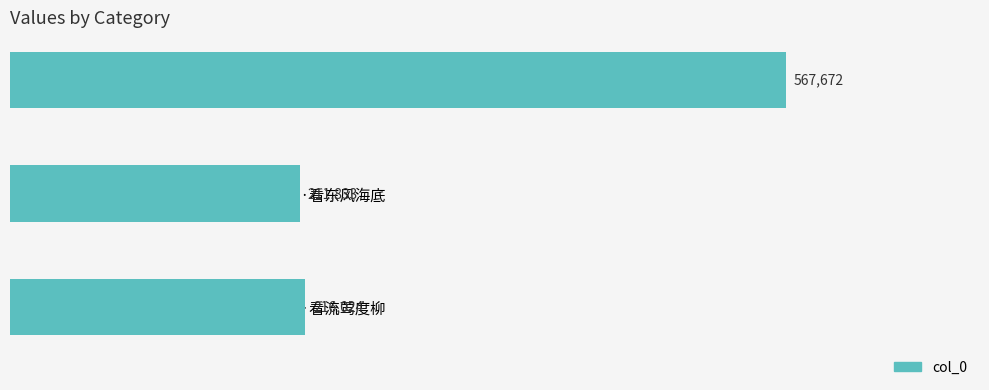

Reading top to bottom, extract all data points from this chart.

567672	211833	216024